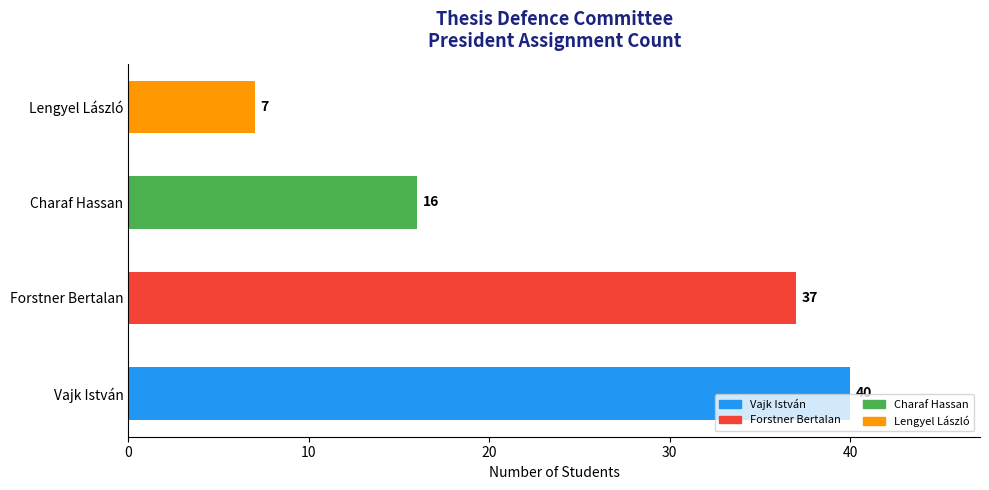

The value at Vajk István is 25. True or false?

False